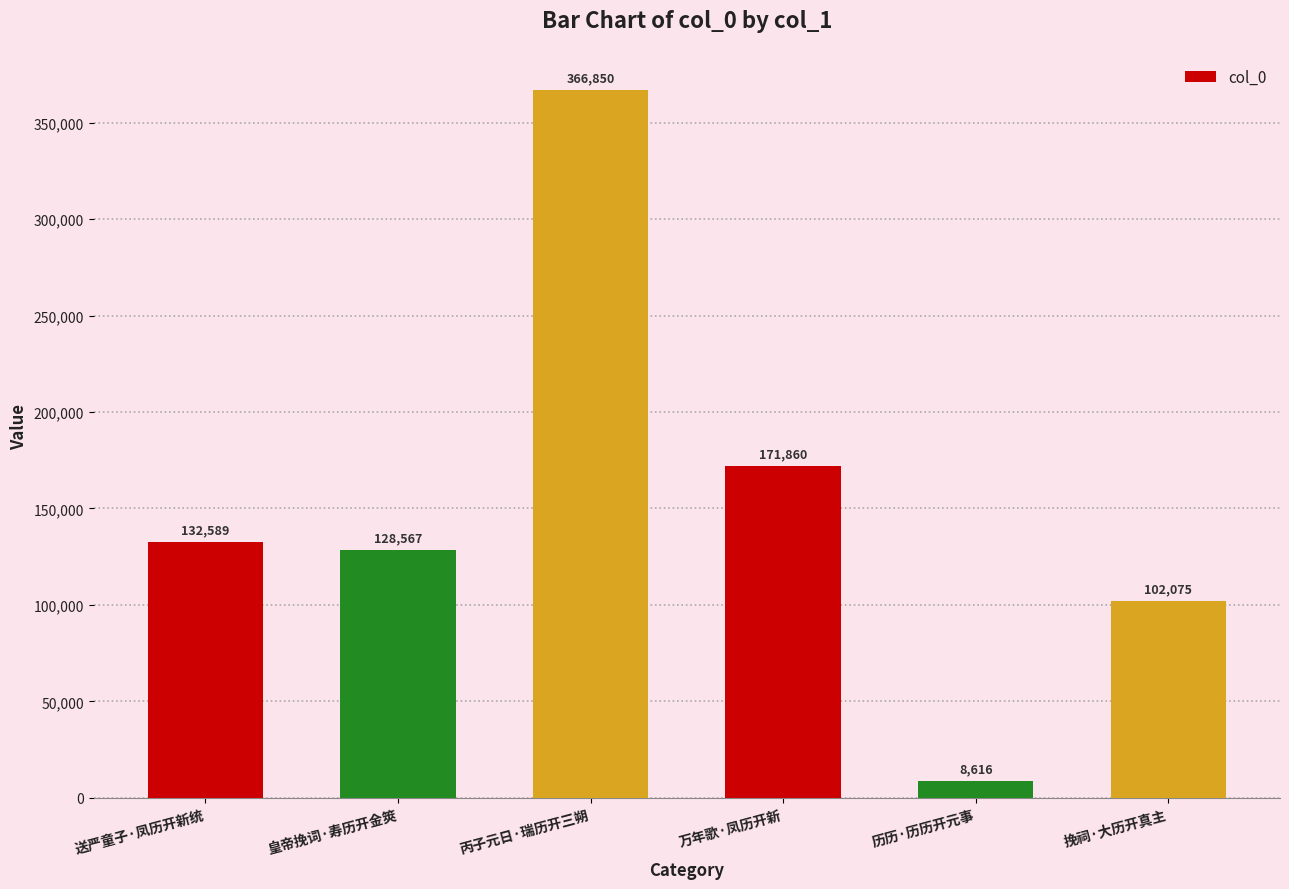

Rank the categories by value from highest to lowest.

丙子元日·瑞历开三朔, 万年歌·凤历开新, 送严童子·凤历开新统, 皇帝挽词·寿历开金筴, 挽祠·大历开真主, 历历·历历开元事